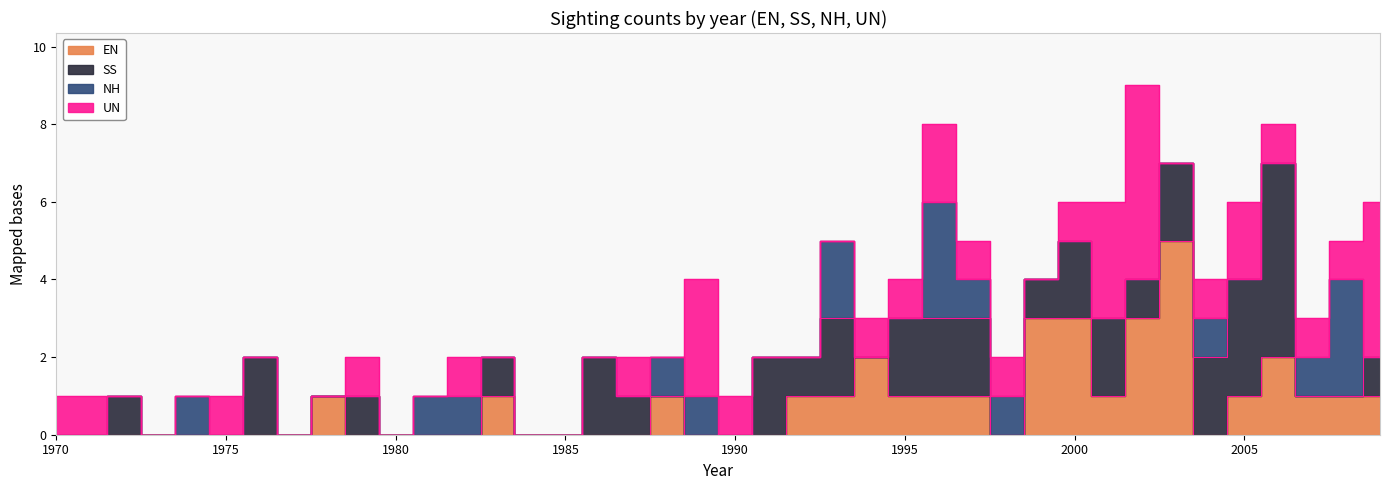

Reading left to right, list all the values displayed in this chart.

EN: 0	0	0	0	0	0	0	0	1	0	0	0	0	1	0	0	0	0	1	0	0	0	1	1	2	1	1	1	0	3	3	1	3	5	0	1	2	1	1	1
SS: 0	0	1	0	0	0	2	0	0	1	0	0	0	1	0	0	2	1	0	0	0	2	1	2	0	2	2	2	0	1	2	2	1	2	2	3	5	0	0	1
NH: 0	0	0	0	1	0	0	0	0	0	0	1	1	0	0	0	0	0	1	1	0	0	0	2	0	0	3	1	1	0	0	0	0	0	1	0	0	1	3	0
UN: 1	1	0	0	0	1	0	0	0	1	0	0	1	0	0	0	0	1	0	3	1	0	0	0	1	1	2	1	1	0	1	3	5	0	1	2	1	1	1	4